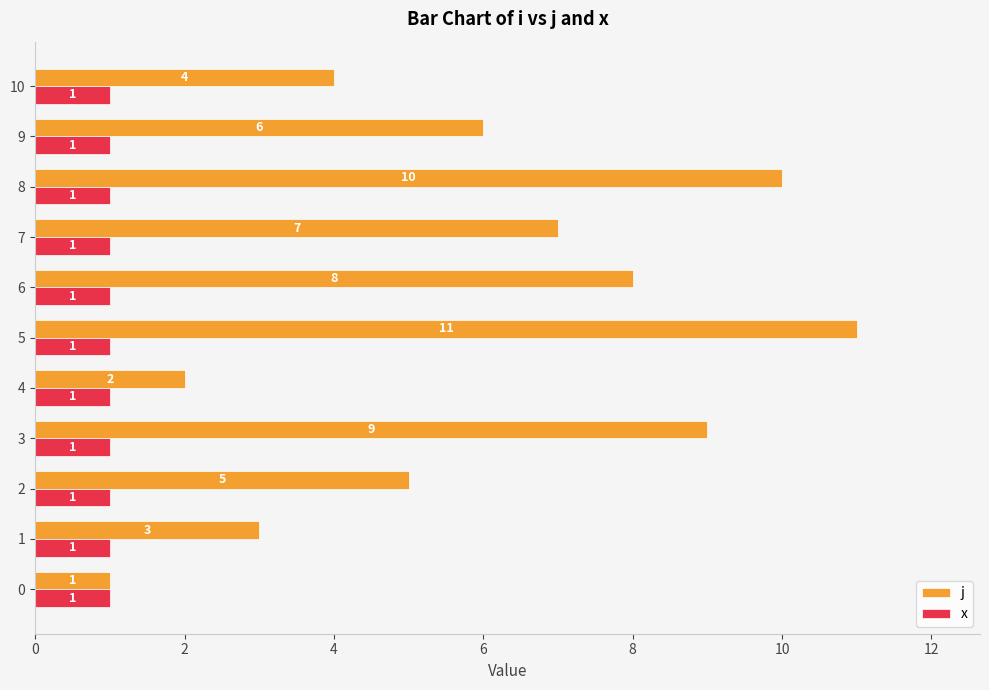

What is the spread (max minus min) of values at 8?

9